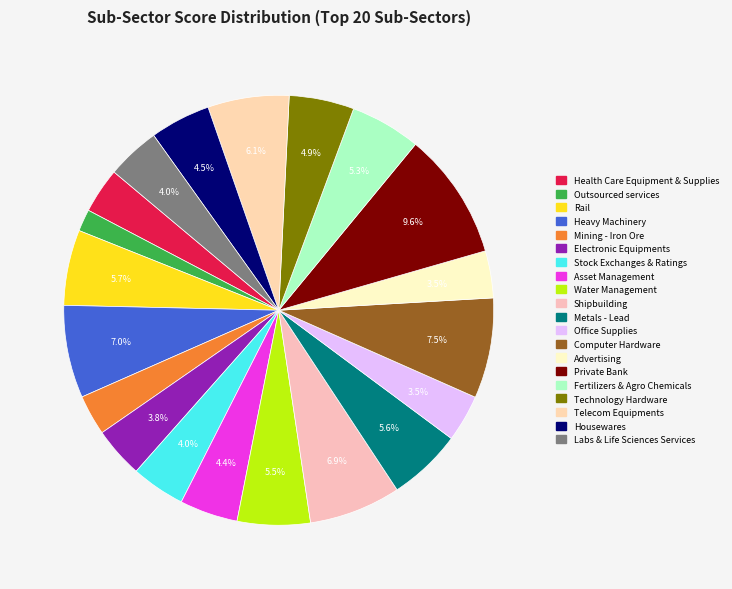

Which slice is the largest?

Private Bank